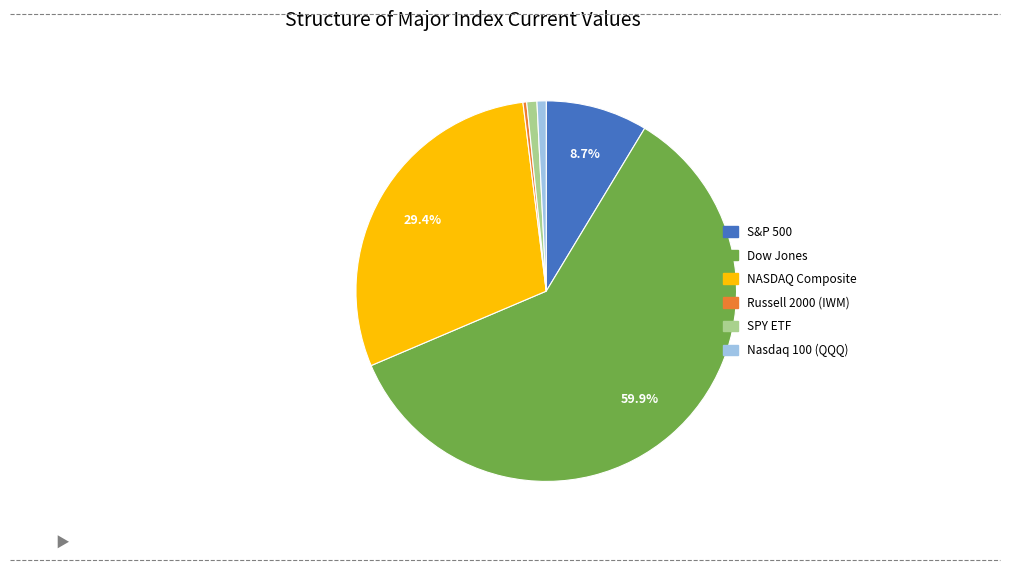

To the nearest percent, what percentage of the pie is Nasdaq 100 (QQQ)?

1%